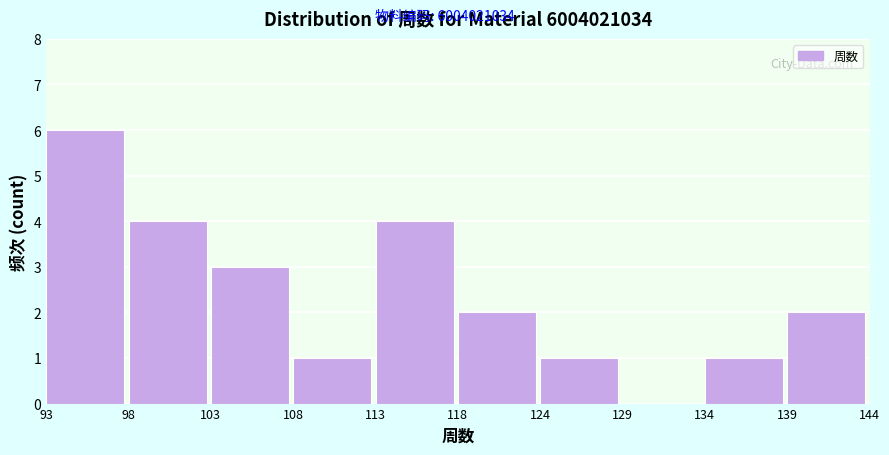

Reading left to right, transcribe this chart: for each bar, give the range it covers on the x-axis and its height. The values are not printed on the chart, so give them approximately, as read against the axis.

93 to 98: 6
98 to 103: 4
103 to 108: 3
108 to 113: 1
113 to 118: 4
118 to 124: 2
124 to 129: 1
129 to 134: 0
134 to 139: 1
139 to 144: 2